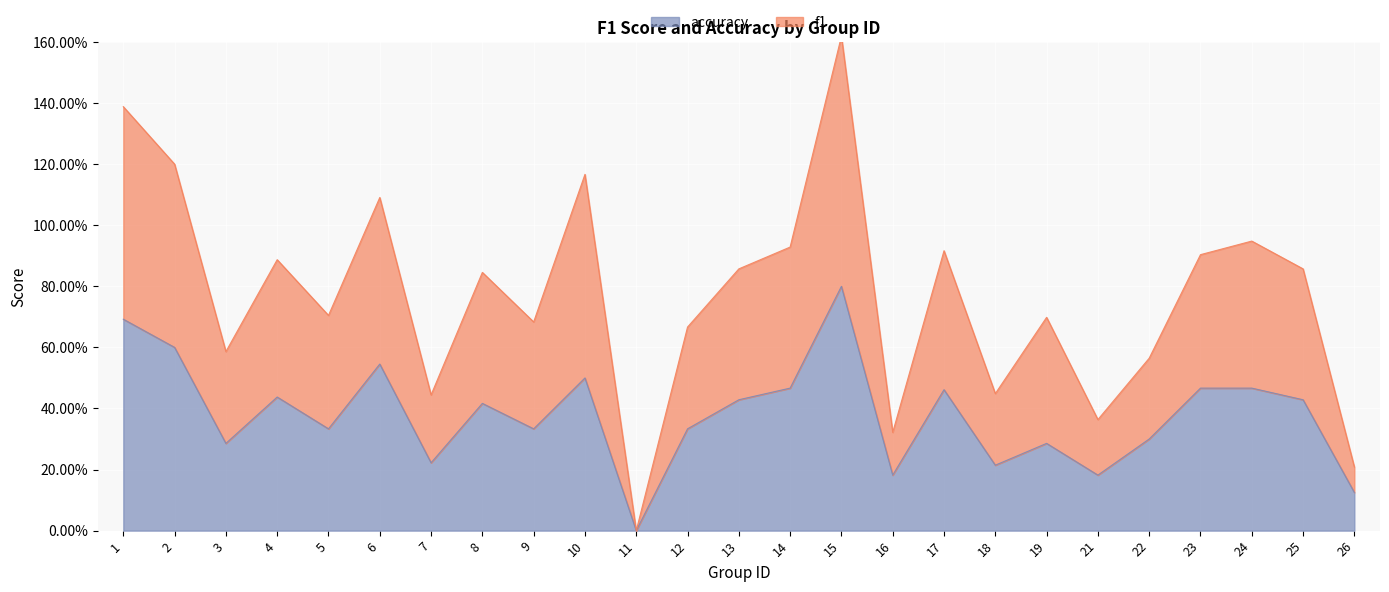

Which series has the largest total across all categories?

f1